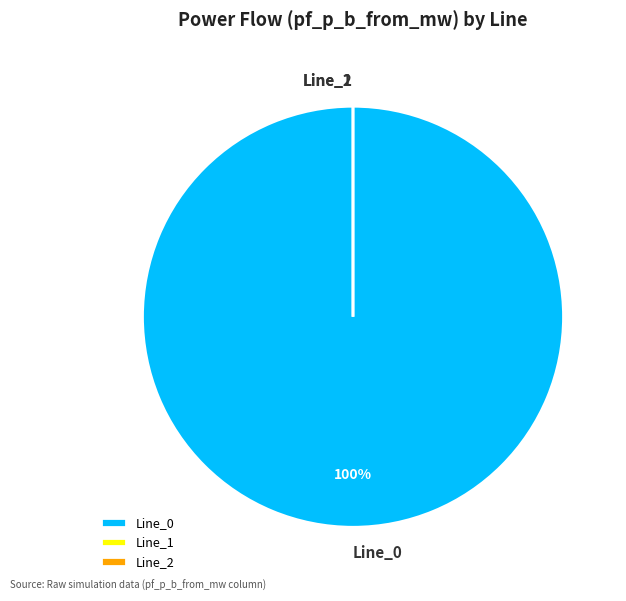

Is the sum of Line_0 and Line_2 greater than half?

Yes